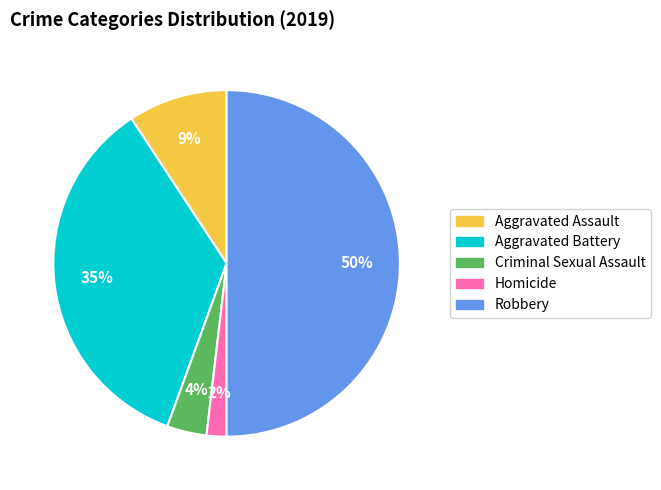

Does Aggravated Assault represent more than half of the total?

No